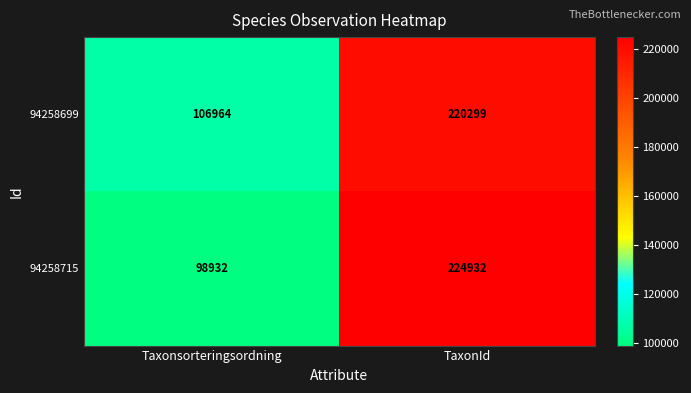

What is the maximum value shown in the chart?

224932